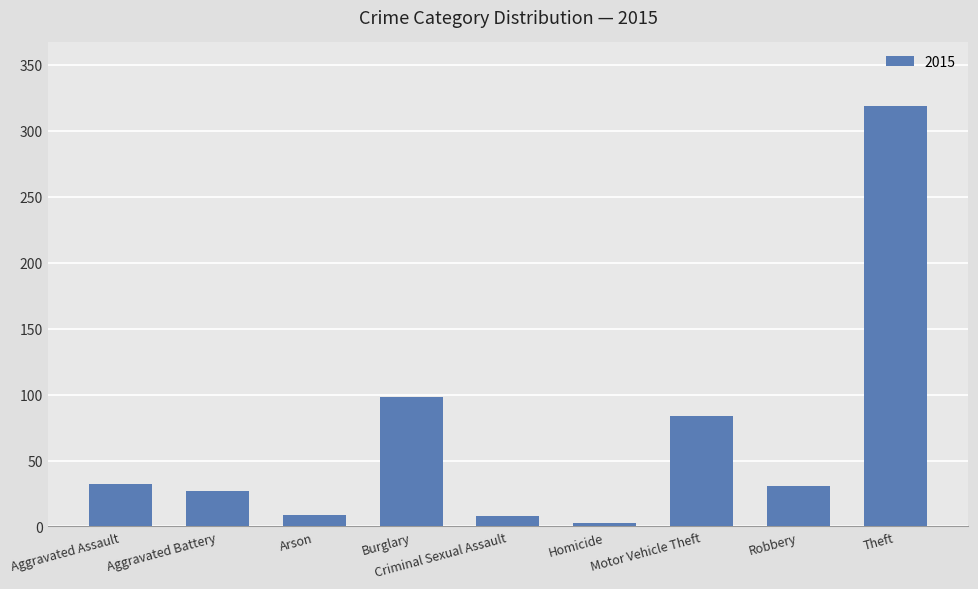

What is the label of the 6th bar from the left?

Homicide